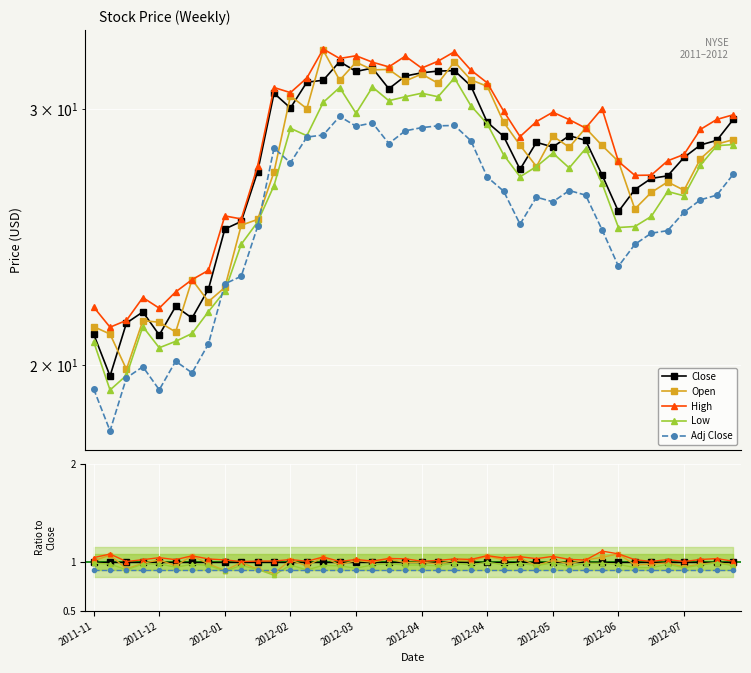

The Adj Close series shows 0.9 at 34. True or false?

True